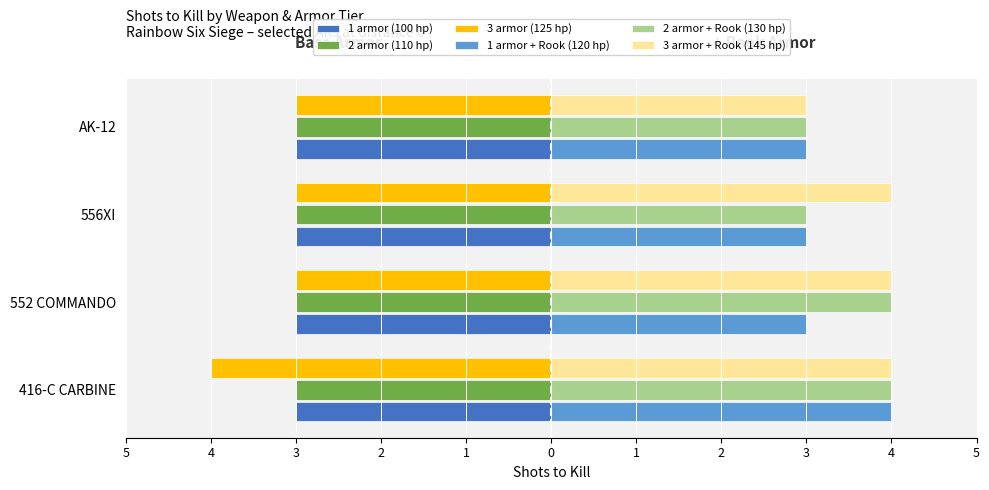

What are all the series names shown in the legend?

1 armor (100 hp), 2 armor (110 hp), 3 armor (125 hp), 1 armor + Rook (120 hp), 2 armor + Rook (130 hp), 3 armor + Rook (145 hp)